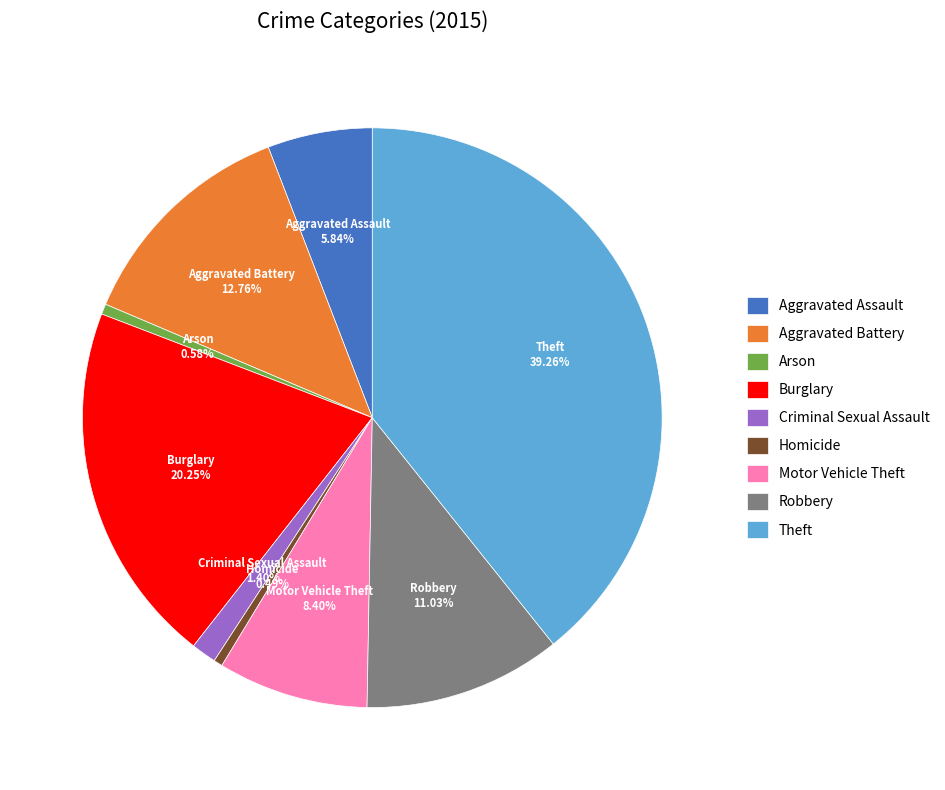

Which has a higher value, Criminal Sexual Assault or Burglary?

Burglary